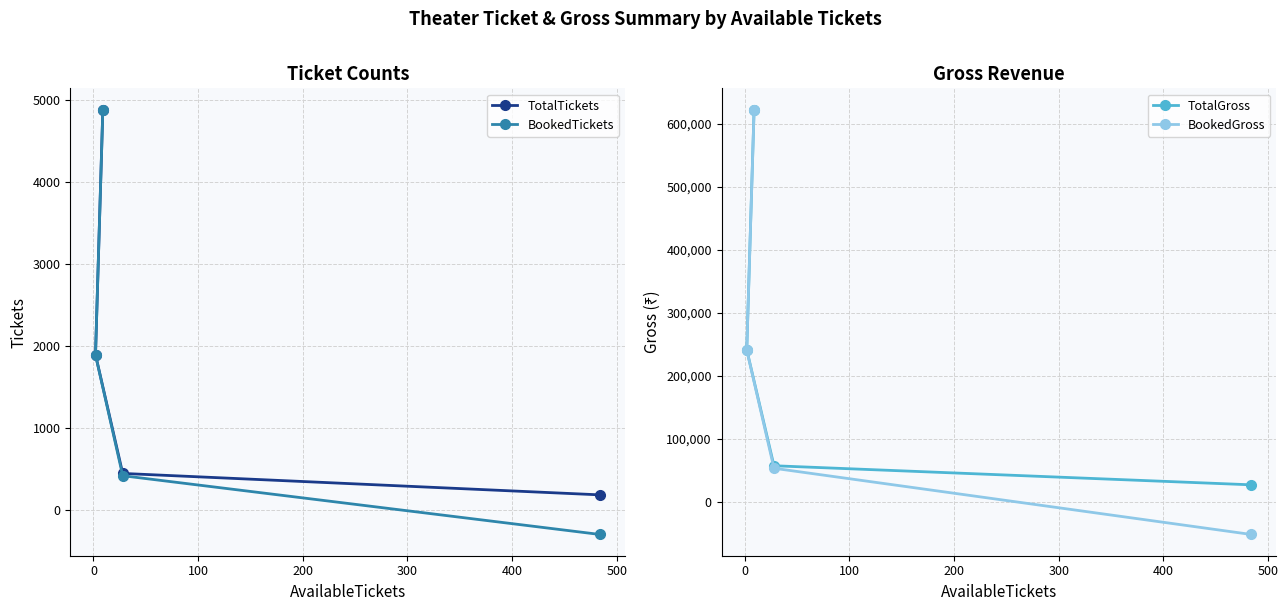

What is the value of the TotalTickets point at the 1st from the left?

1892